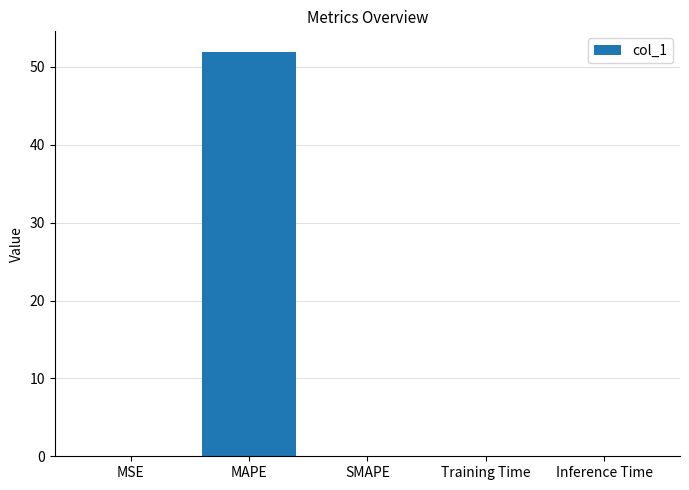

What is the average value?

10.4